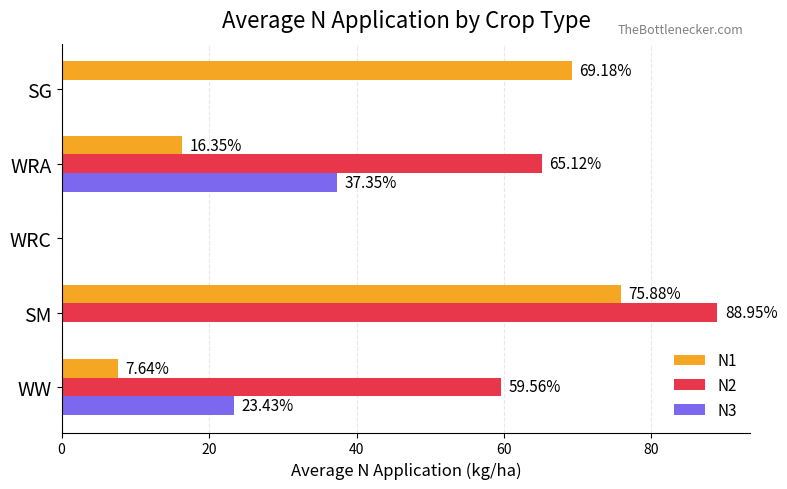

At which category does the chart reach its peak across all series?

SM